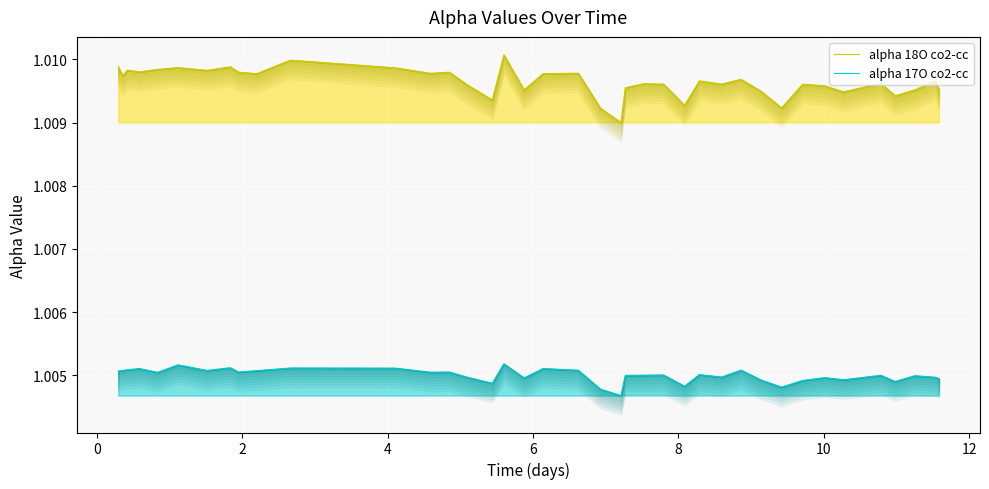

Where is the first local maximum for alpha 18O co2-cc?

2